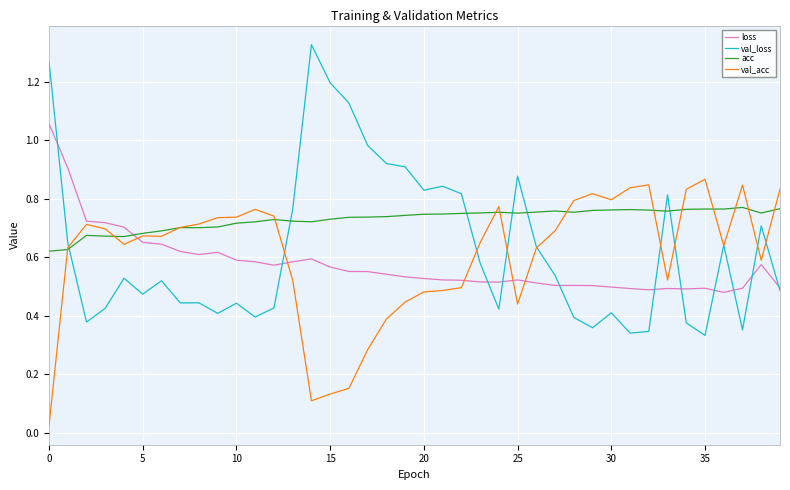

List the series in order of their peak value, highest first.

val_loss, loss, val_acc, acc